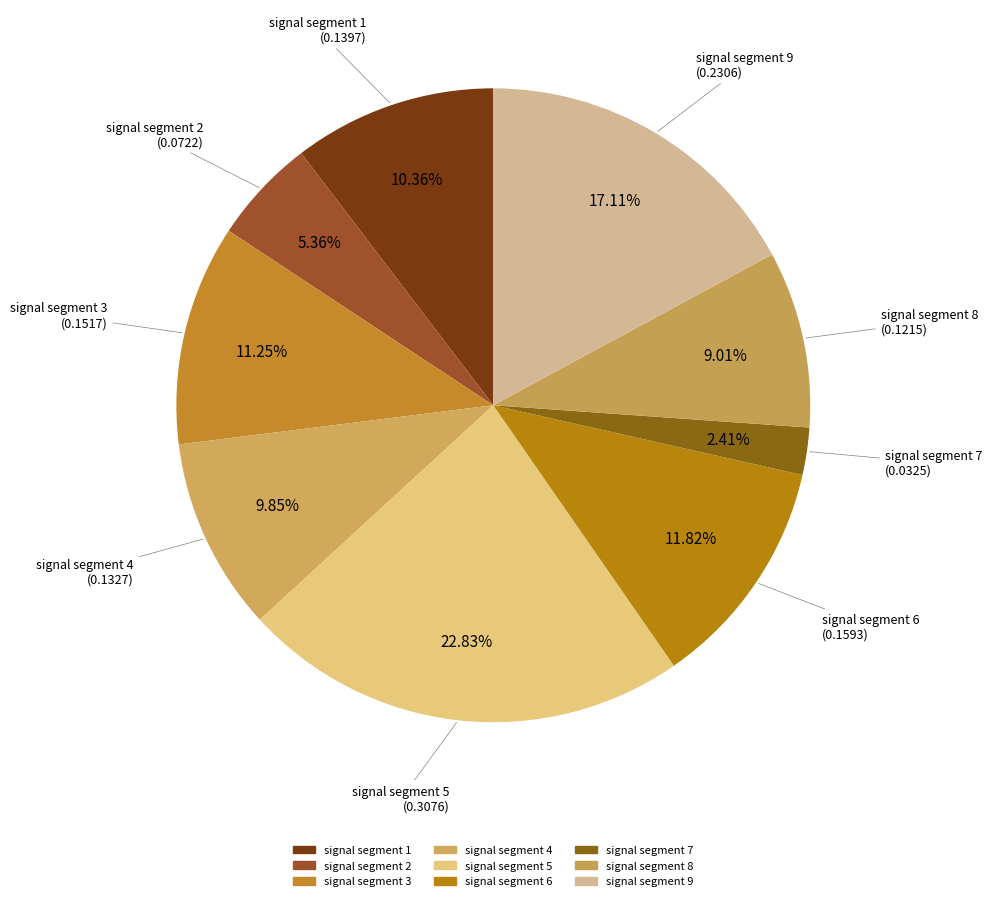

Count the number of slices in the pie.

9